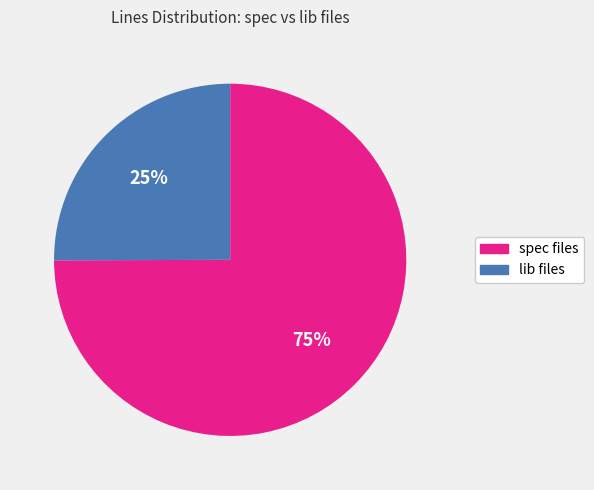

Is there any slice that represents more than half of the pie?

Yes